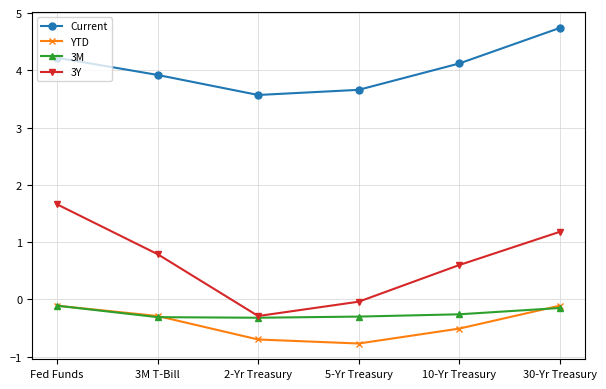

True or false: 3Y and Current intersect in this chart.

False